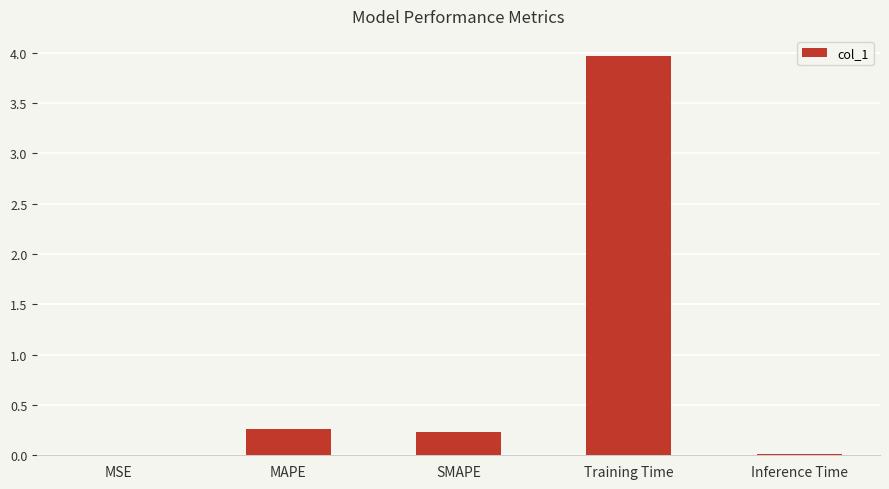

Which category has the highest value across all series?

Training Time